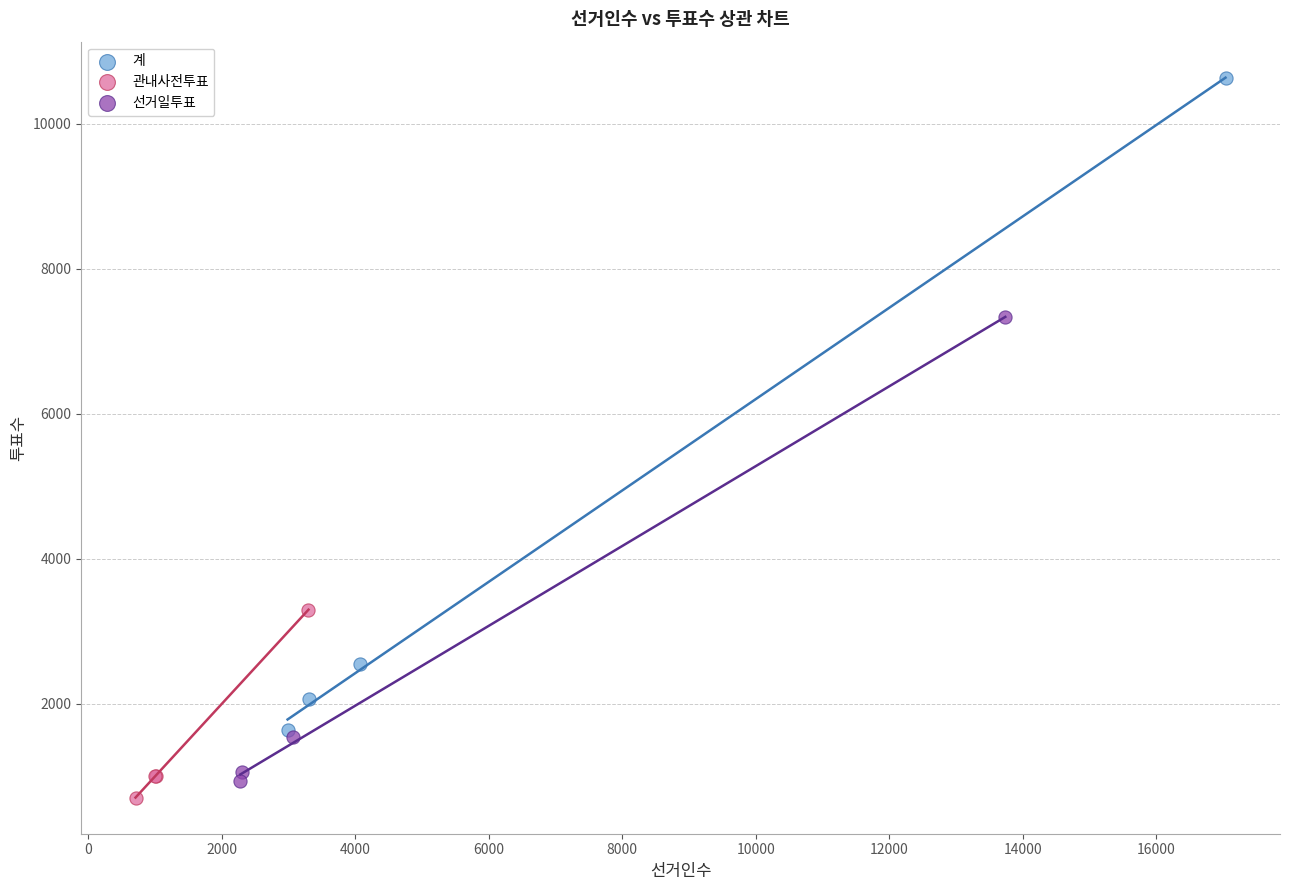

Which series has the widest spread of Y values?

계